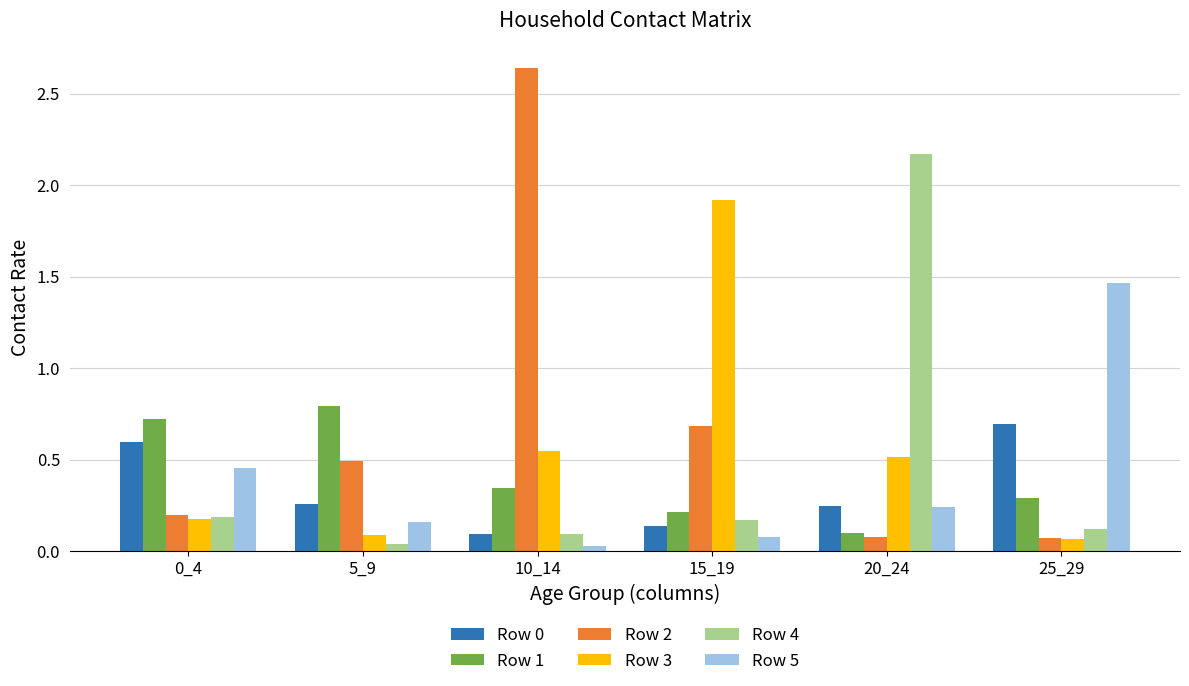

Is it true that Row 4 equals 0.1 at 0_4?

False